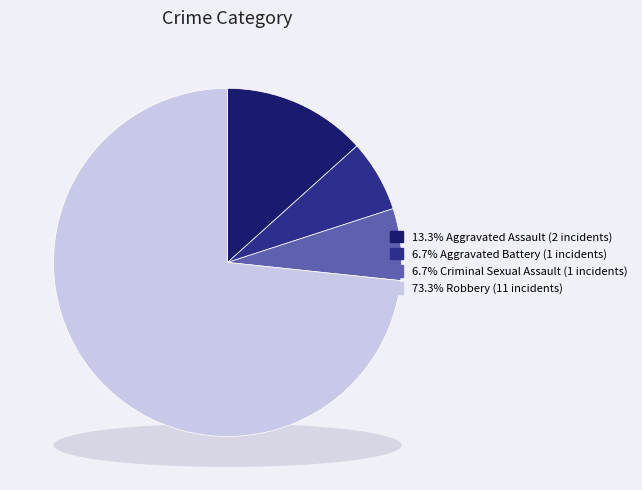

Which category has the smallest portion of the pie?

Aggravated Battery